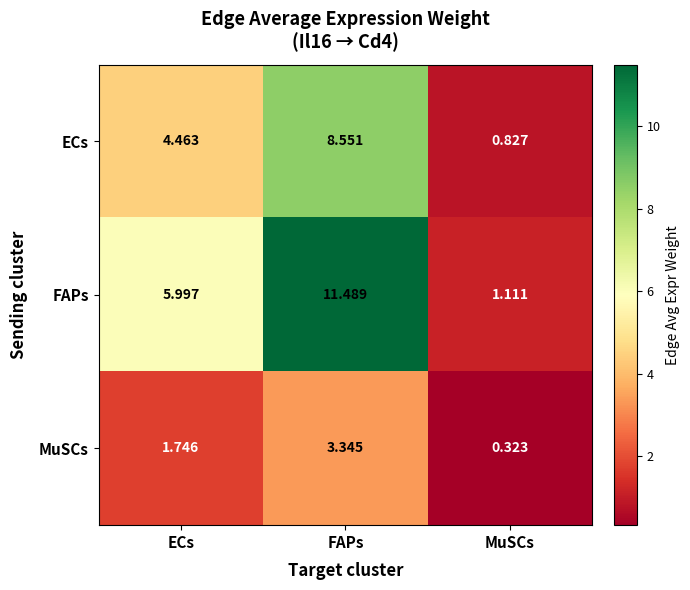

Which series has the widest spread of values?

FAPs